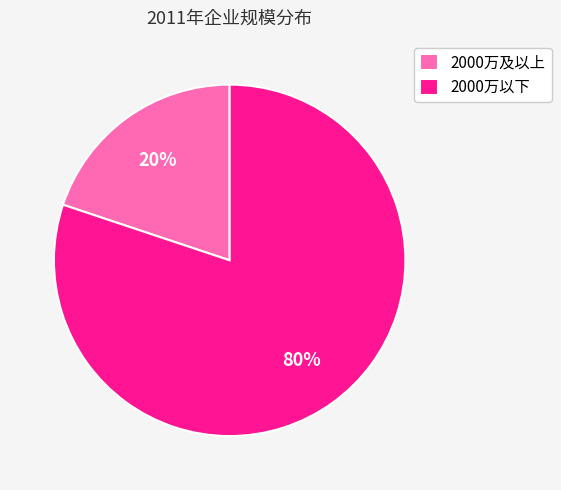

Rank the categories by value from lowest to highest.

2000万及以上, 2000万以下